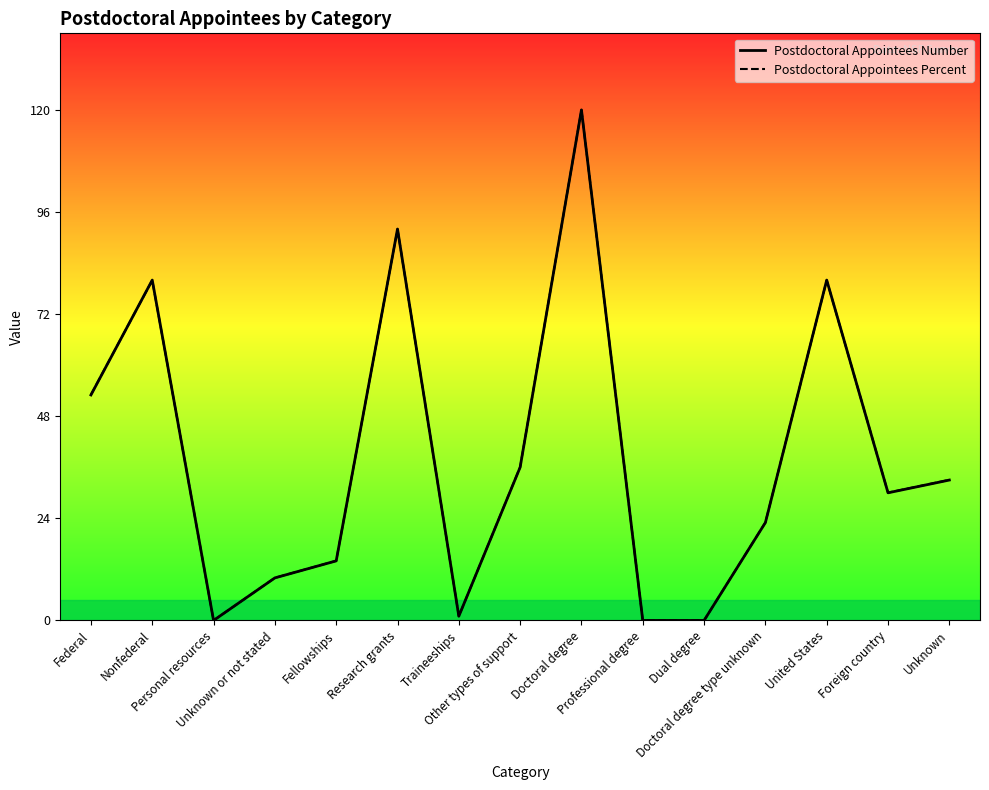

What is the spread (max minus min) of values at Federal?

0.1